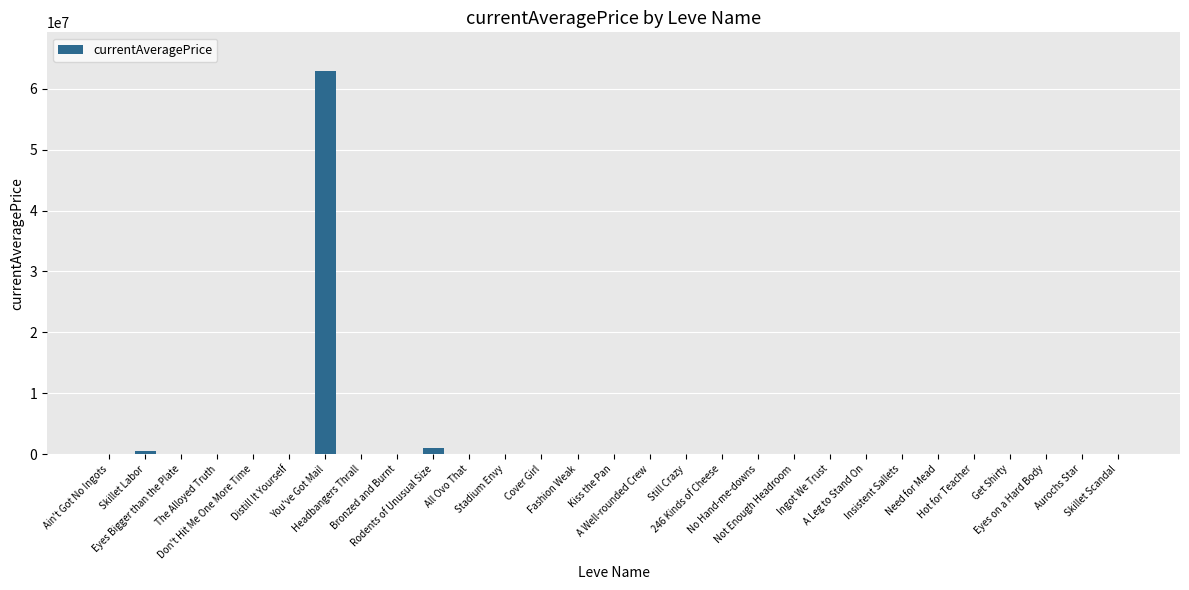

What is the sum of all values?

64763665.9